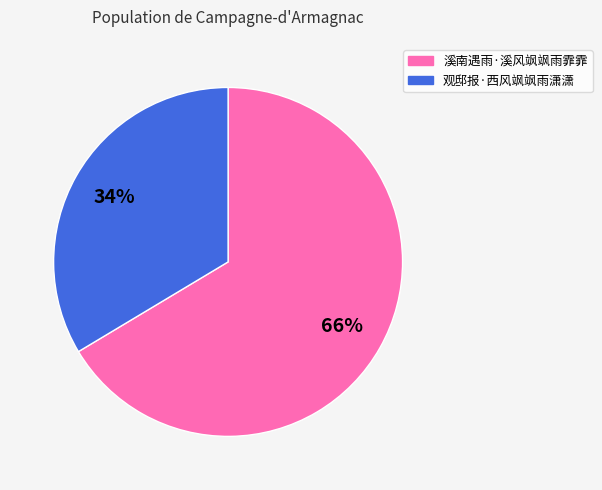

Approximately how many times larger is the value at 观邸报·西风飒飒雨潇潇 compared to 溪南遇雨·溪风飒飒雨霏霏?

0.5